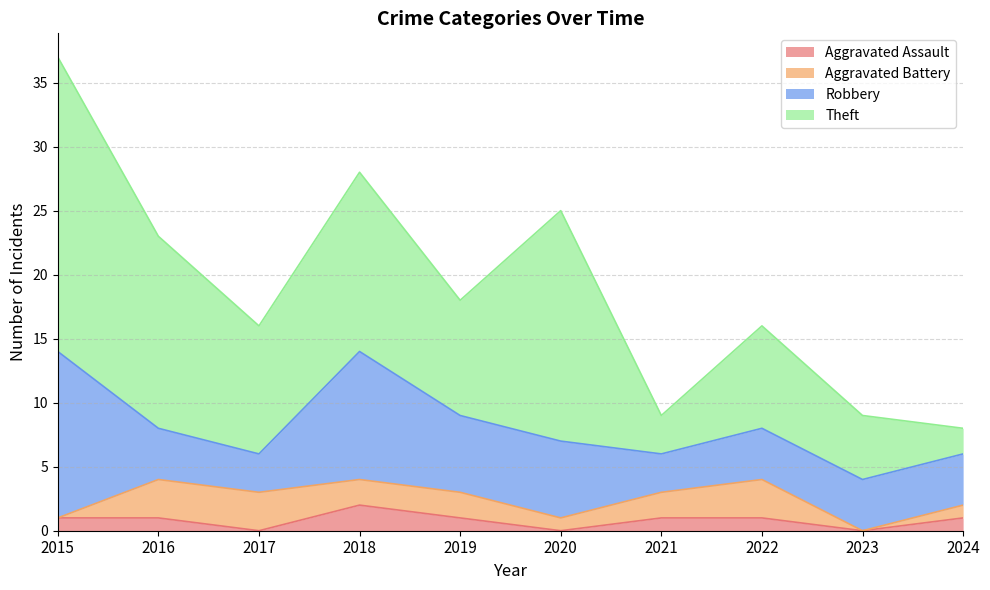

At which category does Theft reach its first local peak?

2018